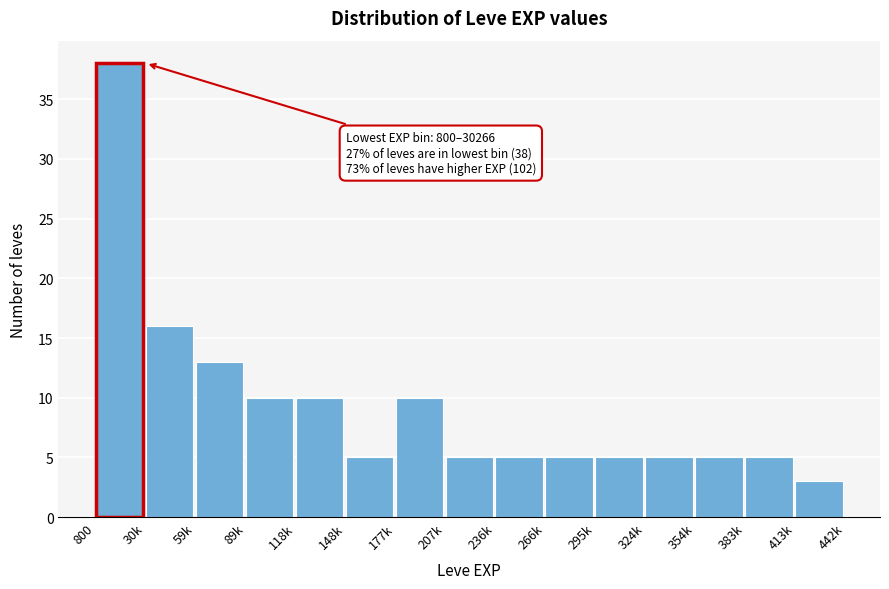

Reading right to left, transcribe all the data shown in this chart.

413k=3	383k=5	354k=5	324k=5	295k=5	266k=5	236k=5	207k=5	177k=10	148k=5	118k=10	89k=10	59k=13	30k=16	800=38